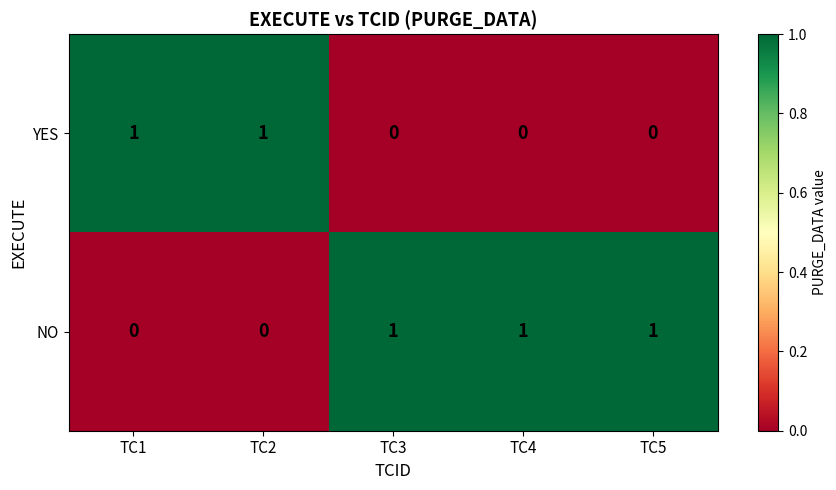

The NO series shows 1 at TC3. True or false?

True